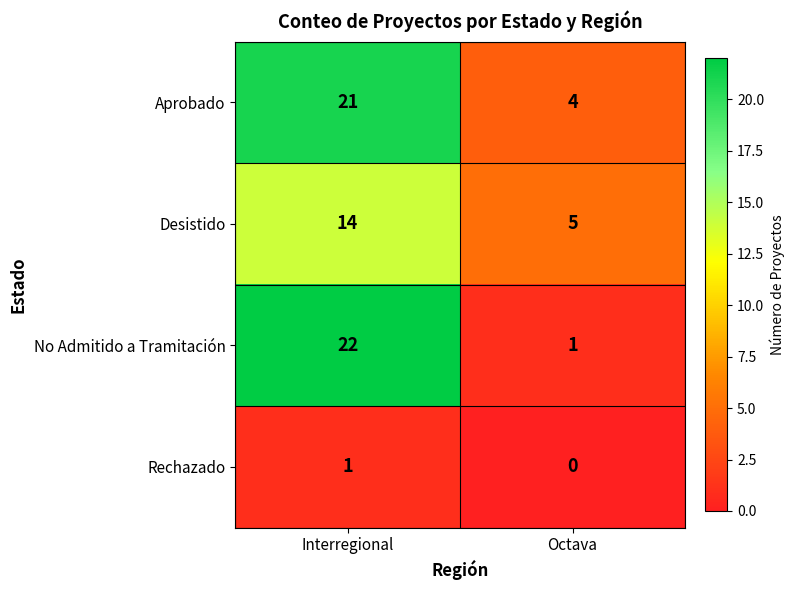

What is the approximate value of No Admitido a Tramitación at Interregional, to the nearest 10?

20